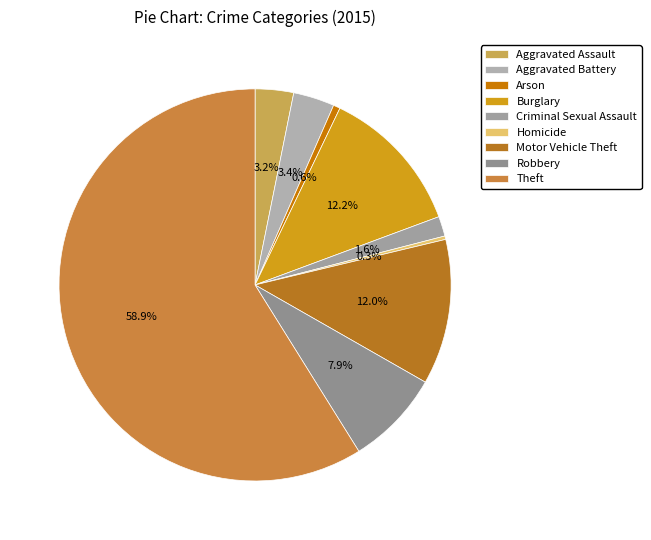

To the nearest percent, what is the difference between the largest and smallest slice percentages?

59%